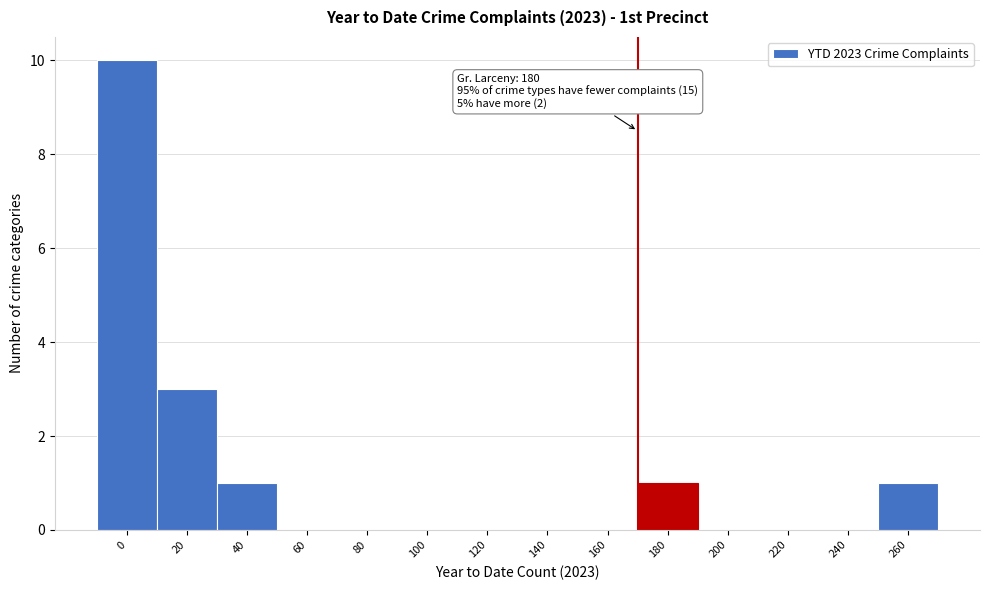

Reading left to right, list all the values displayed in this chart.

0=10	20=3	40=1	60=0	80=0	100=0	120=0	140=0	160=0	180=1	200=0	220=0	240=0	260=1